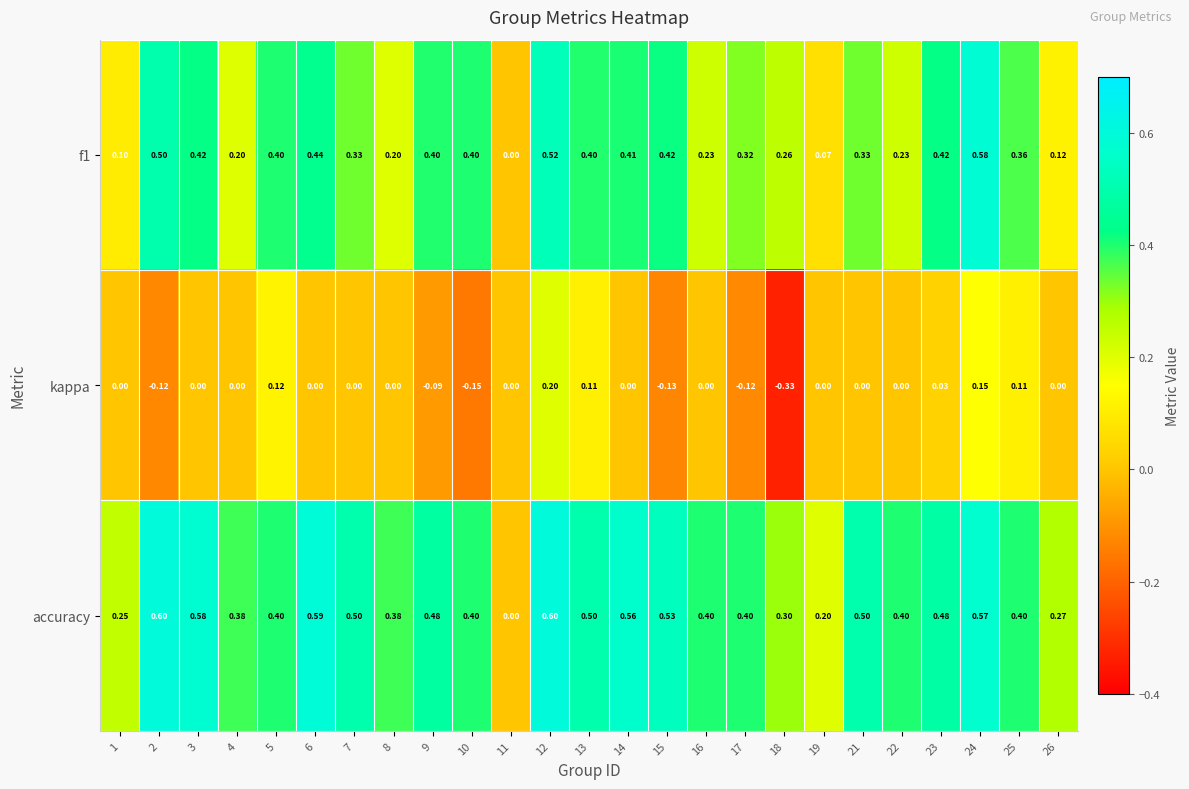

Between 15 and 23, which series saw the biggest shift?

kappa